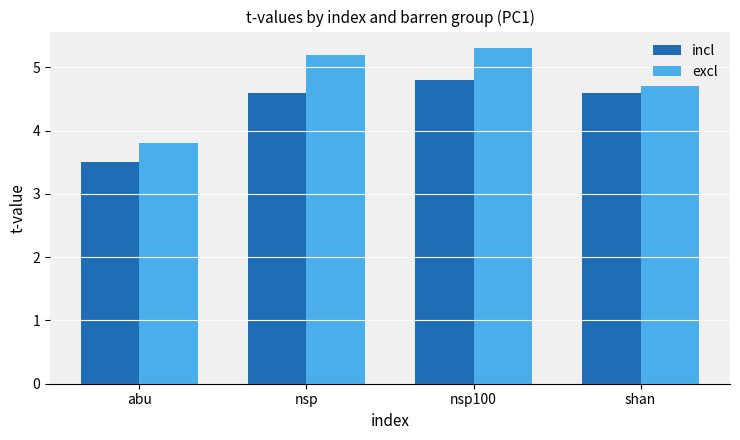

What is the average value of the incl series?

4.4